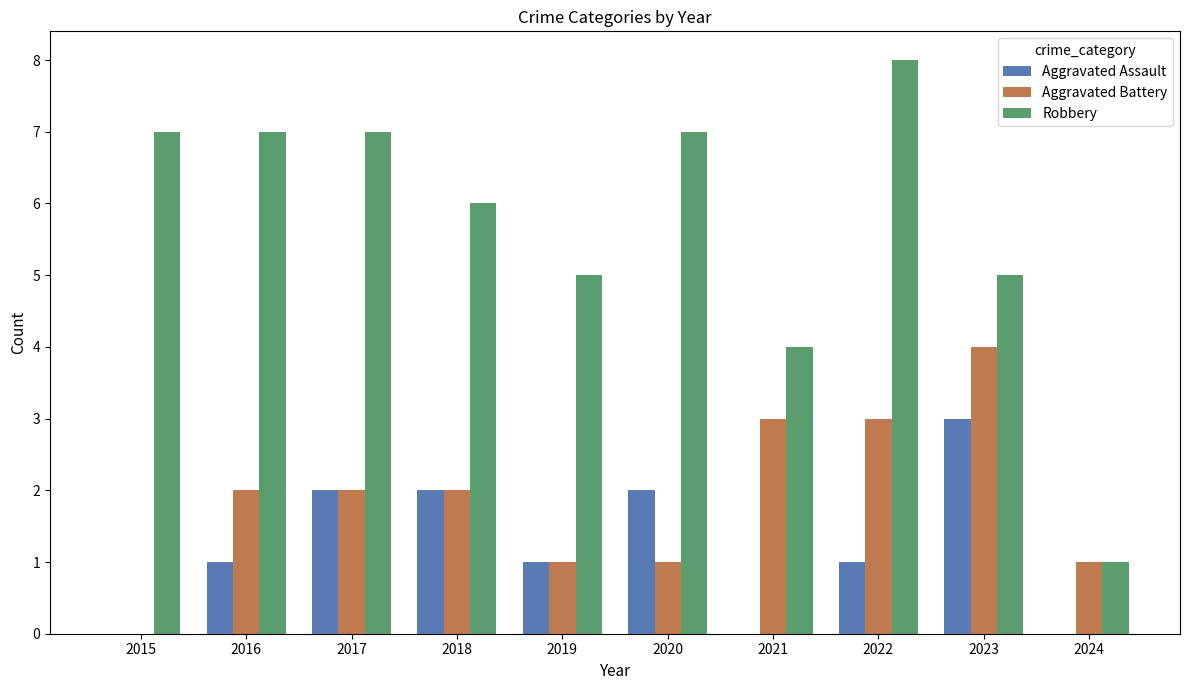

What is the sum of all Aggravated Assault values?

12